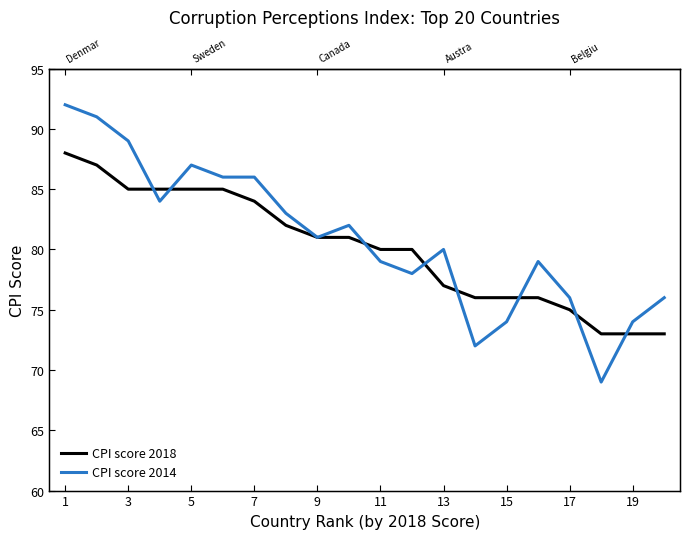

True or false: CPI score 2018 has more than 1 points higher than both neighbors.

False